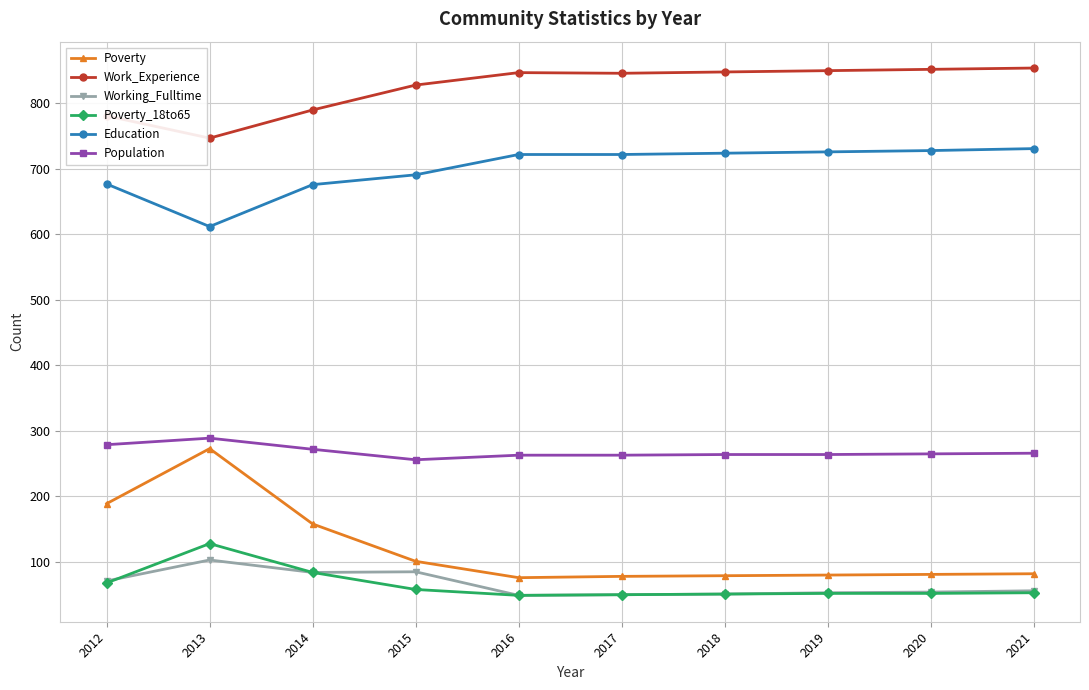

What is the sum of the Population values at 2018 and 2019?

528